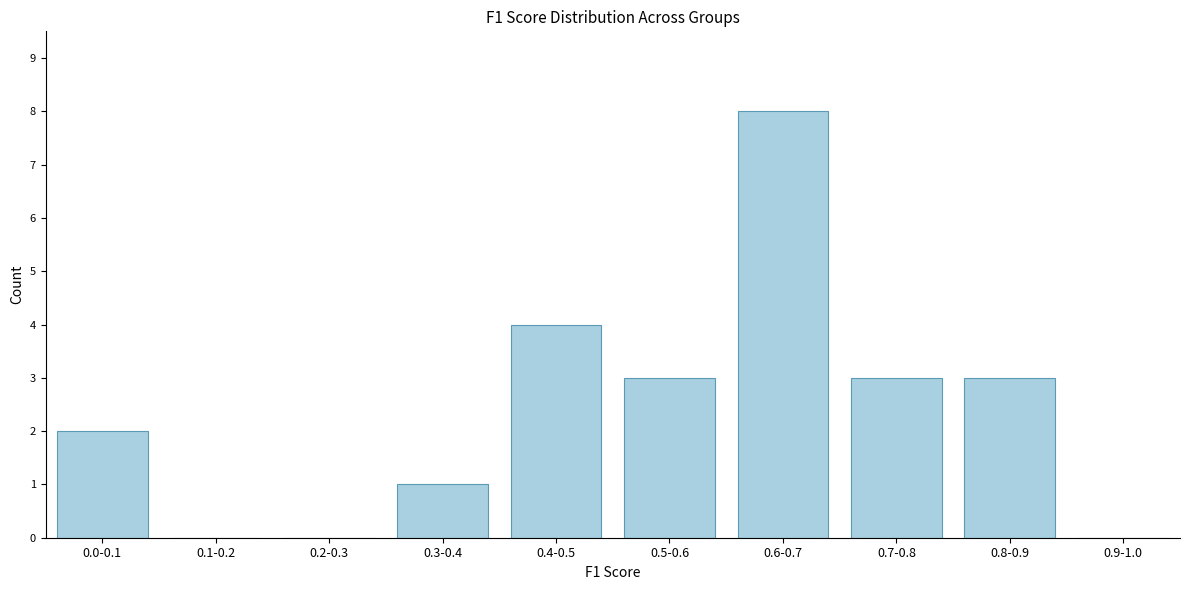

Reading left to right, transcribe all the data shown in this chart.

0.0-0.1=2	0.1-0.2=0	0.2-0.3=0	0.3-0.4=1	0.4-0.5=4	0.5-0.6=3	0.6-0.7=8	0.7-0.8=3	0.8-0.9=3	0.9-1.0=0